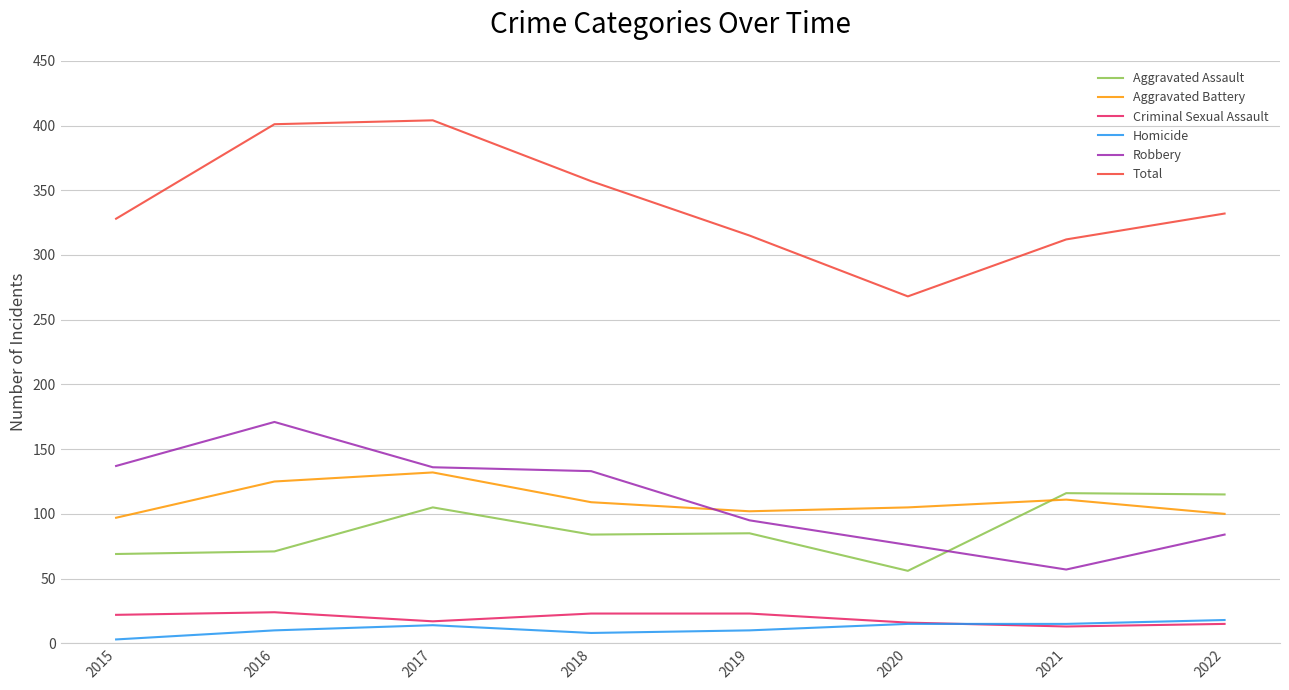

True or false: Homicide and Total intersect in this chart.

False